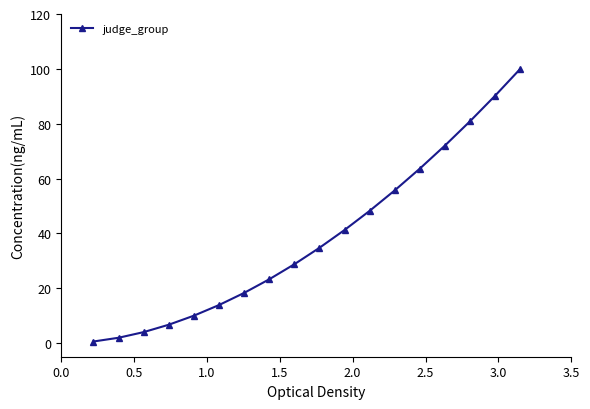

Reading left to right, what are all the values shown in this chart?

0.6	1.9	4.0	6.7	10.0	13.8	18.3	23.2	28.7	34.7	41.2	48.2	55.7	63.6	72.0	80.9	90.2	100.0